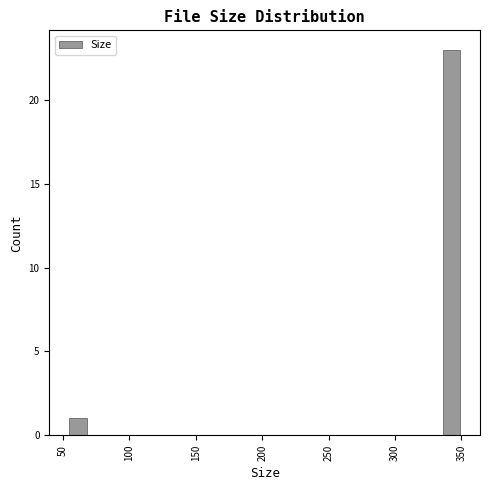

Read against the x-axis, roughly where is the centre of the tallest bar?

345